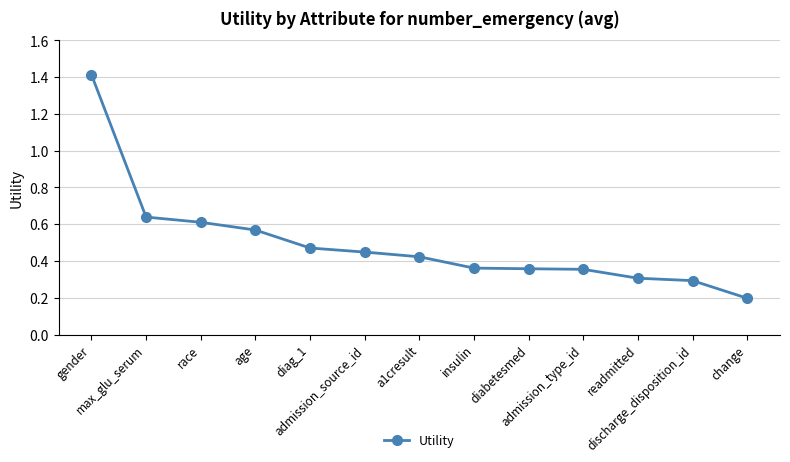

Which has a higher value, gender or a1cresult?

gender